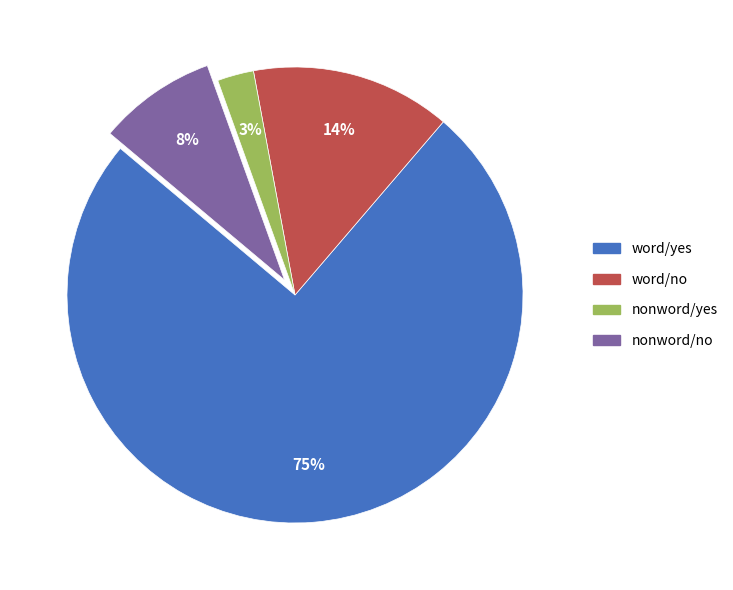

To the nearest percent, what is the average slice percentage?

25%